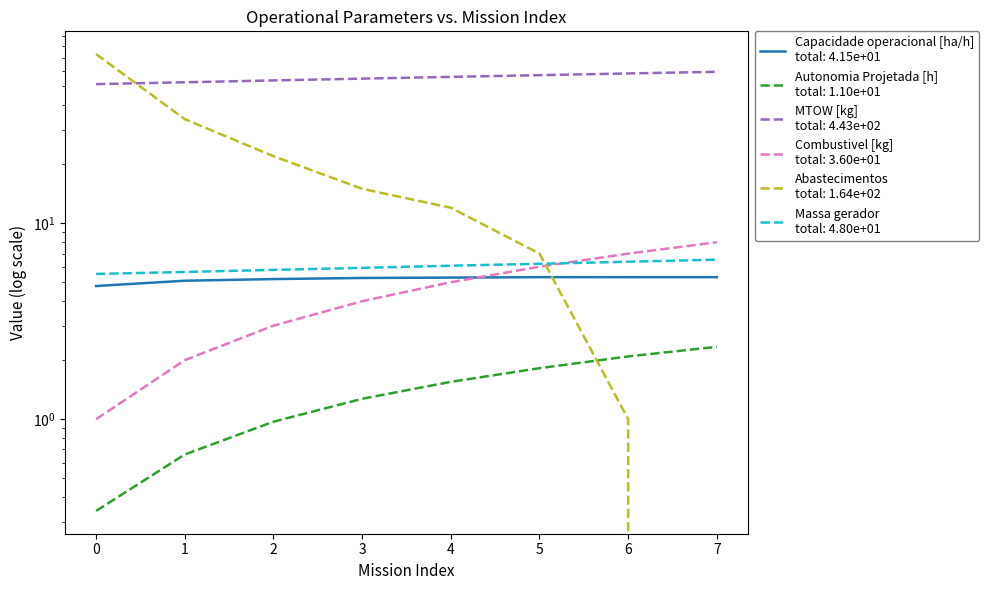

Reading left to right, what are all the values shown in this chart?

Capacidade operacional [ha/h]: 4.8	5.1	5.2	5.3	5.3	5.3	5.3	5.3
Autonomia Projetada [h]: 0.3	0.7	1.0	1.3	1.6	1.8	2.1	2.3
MTOW [kg]: 51.3	52.5	53.6	54.8	55.9	57.0	58.2	59.3
Combustivel [kg]: 1.0	2.0	3.0	4.0	5.0	6.0	7.0	8.0
Abastecimentos: 73.0	34.0	22.0	15.0	12.0	7.0	1.0	0.0
Massa gerador: 5.5	5.6	5.8	5.9	6.1	6.2	6.4	6.5